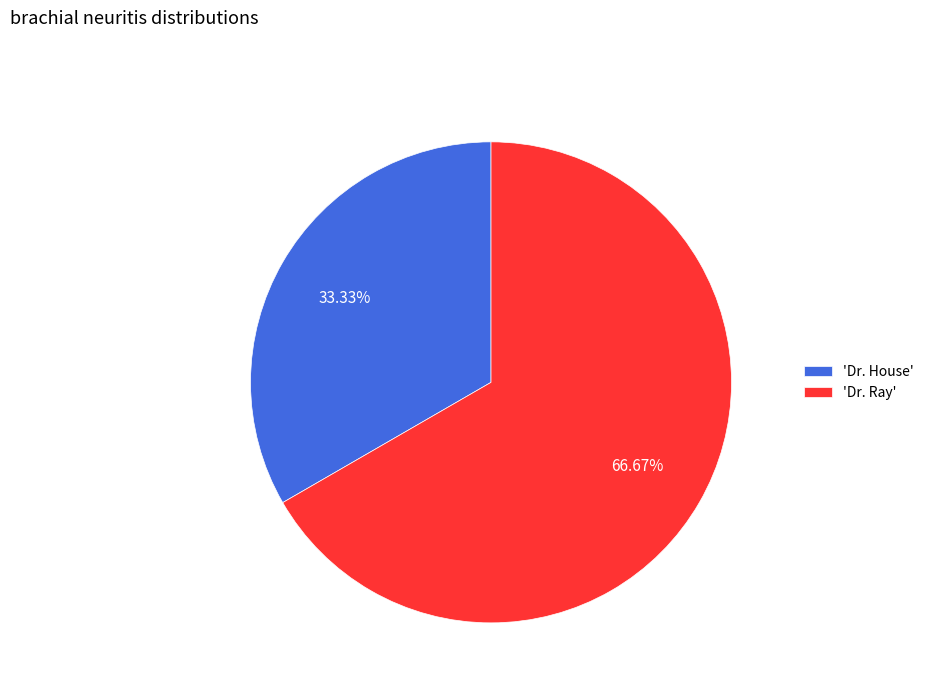

Rank the categories by value from lowest to highest.

'Dr. House', 'Dr. Ray'